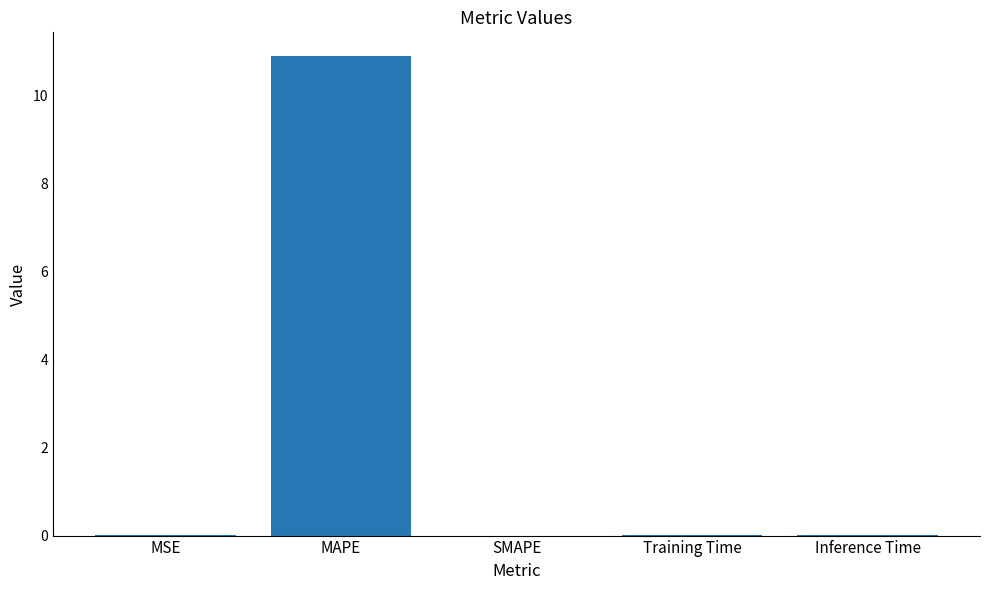

Between Inference Time and MAPE, which is larger?

MAPE